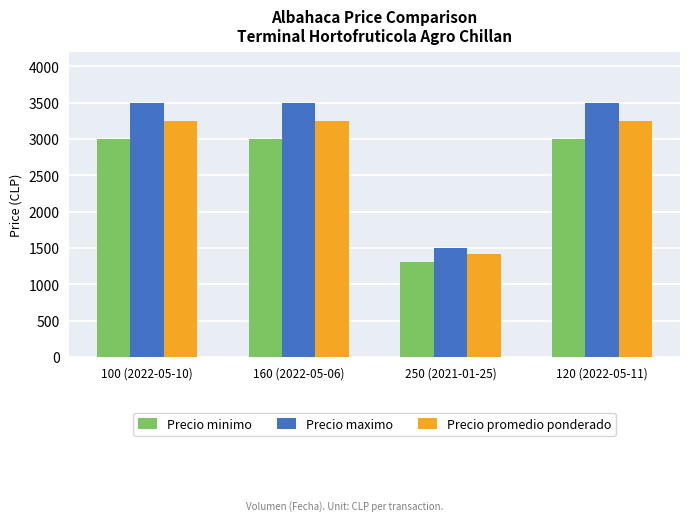

What value does the Precio minimo series have at 100 (2022-05-10), to the nearest 10?

3000